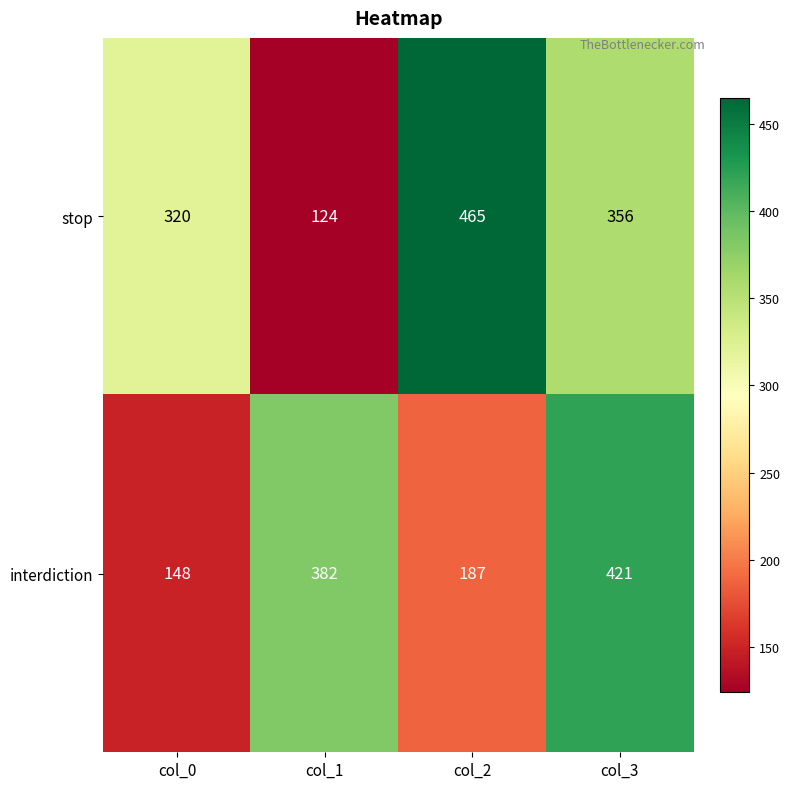

Rank the series by their maximum value, from lowest to highest.

interdiction, stop